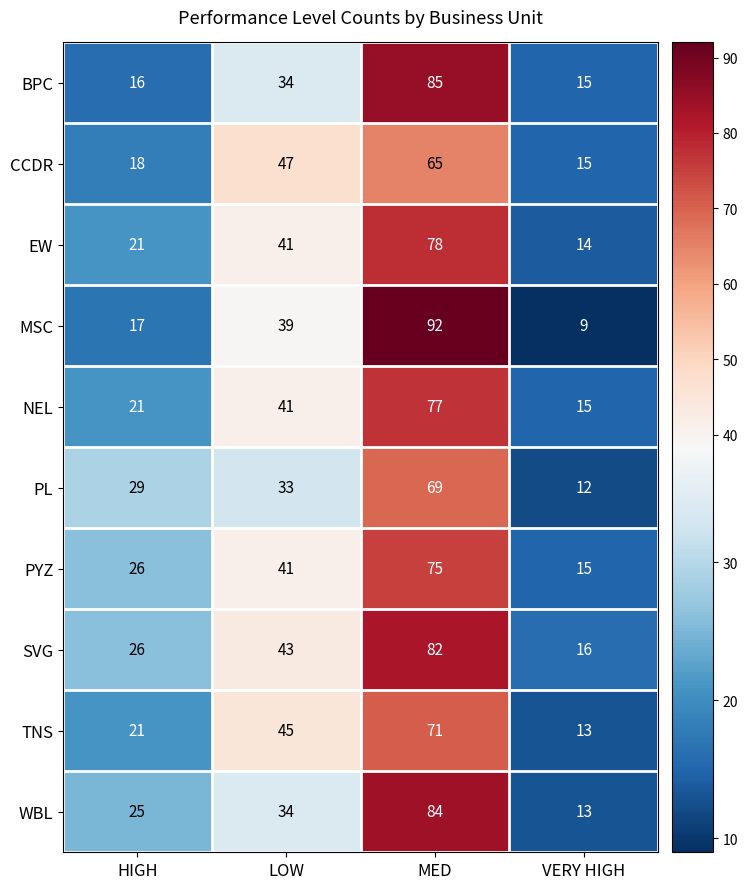

True or false: TNS has a value of 13 at LOW.

False